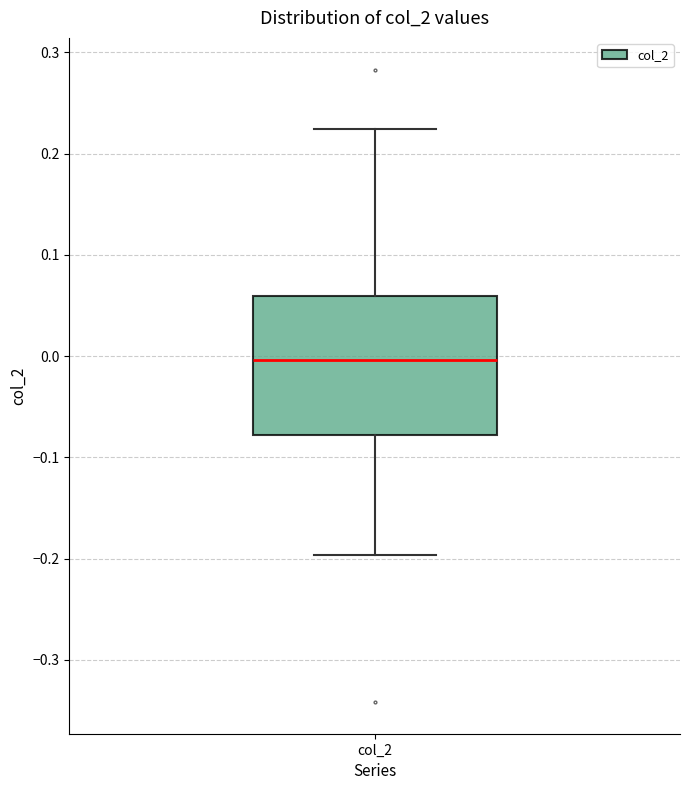

Transcribe this box plot: give where the median line is, the range the box spans, and where the two whiskers end, as read against the y-axis. The values are not printed on the chart, so give them approximately, as read against the axis.

median 0.00, box -0.08 to 0.06, whiskers -0.20 to 0.22